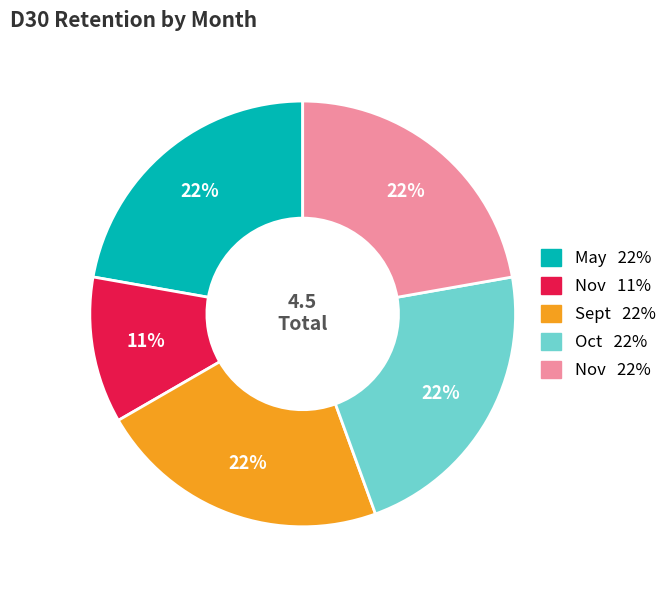

Does any single category account for the majority?

No